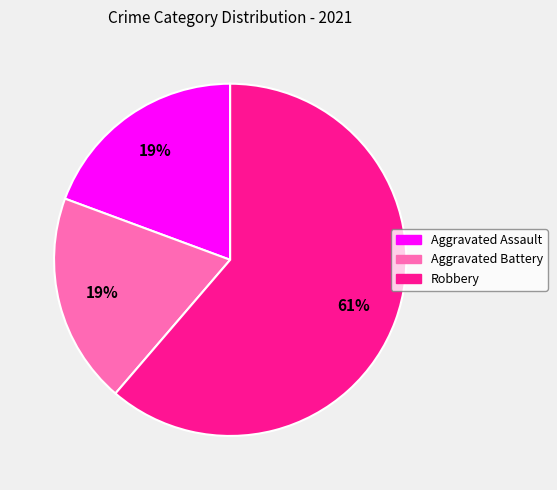

Is there any slice that represents more than half of the pie?

Yes